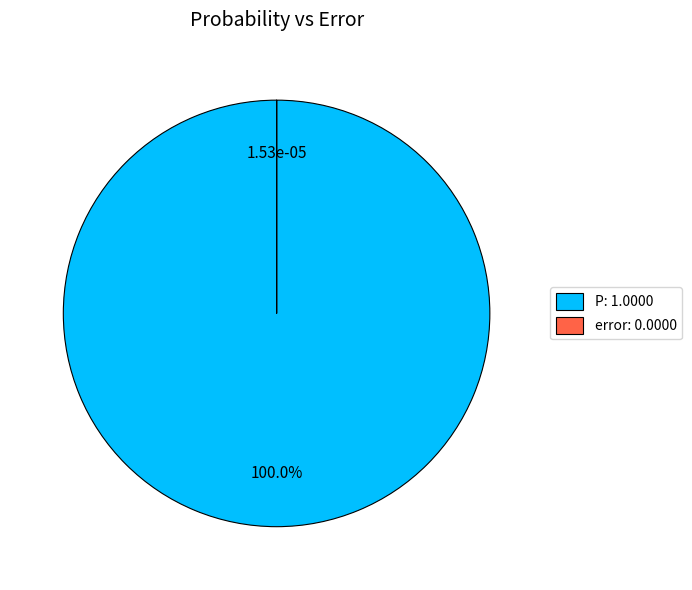

Does any single category account for the majority?

Yes